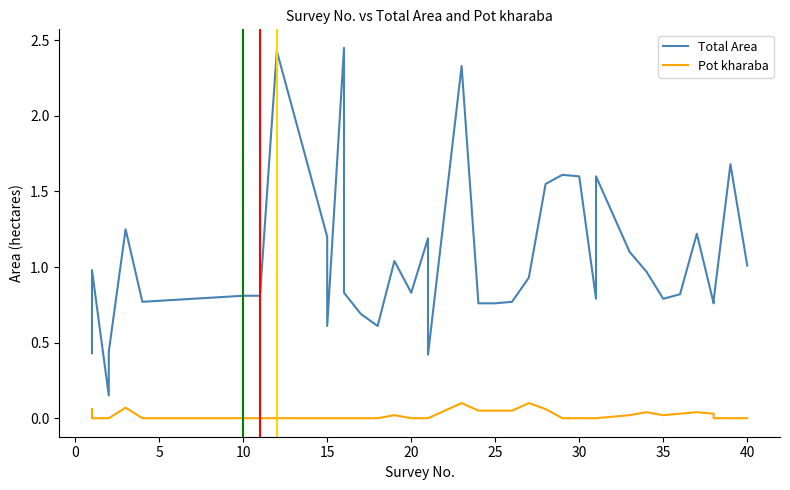

In Total Area, how many points are lower than both neighbors (excluding endpoints)?

9